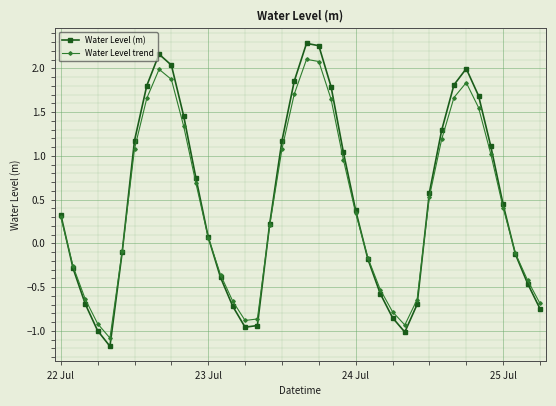

How many interior local peaks does the Water Level trend series have?

3